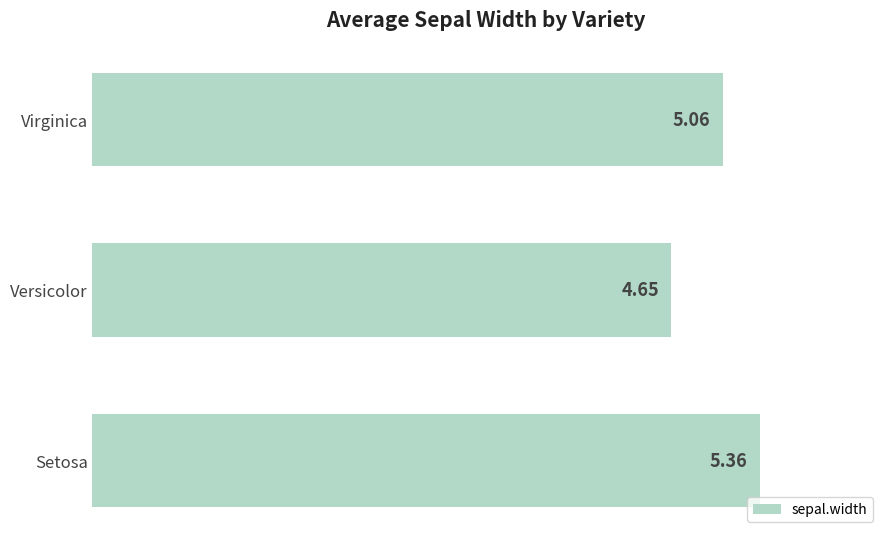

Between Setosa and Virginica, which is larger?

Setosa